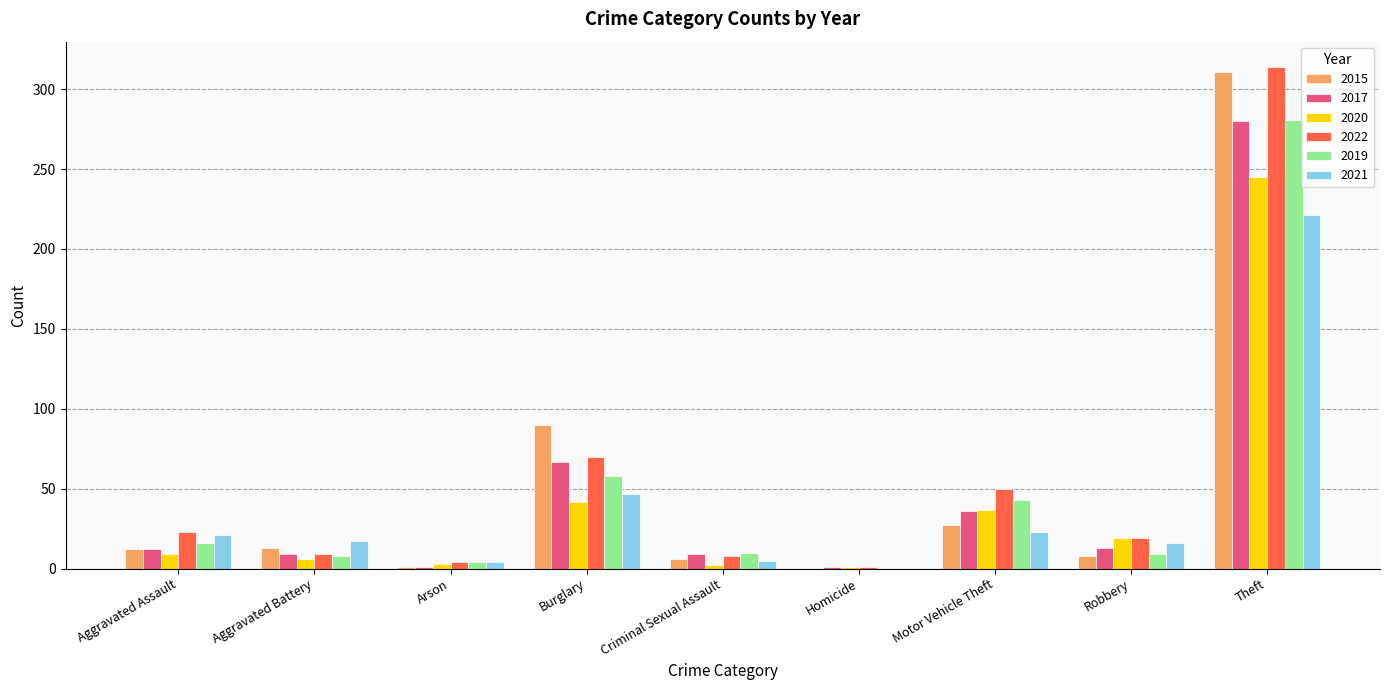

What is the sum of the 2020 values at Aggravated Assault and Robbery?

28